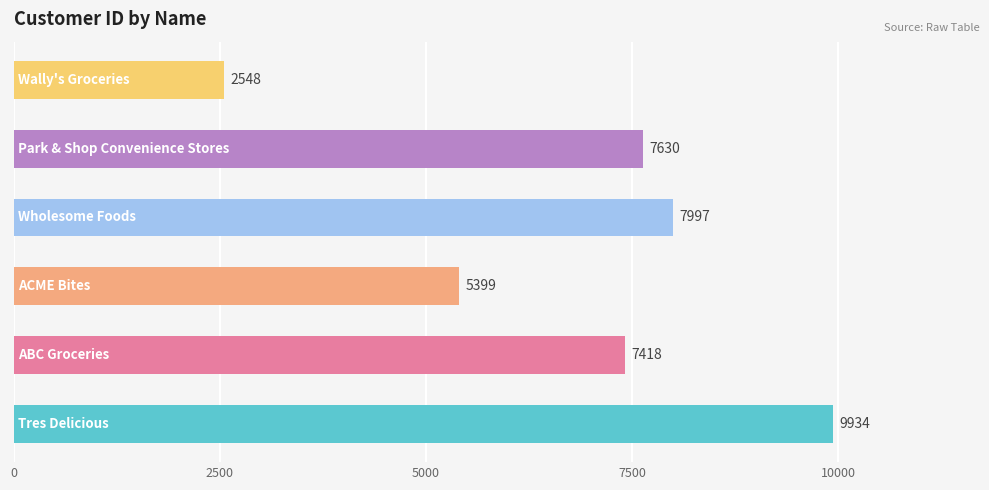

What is the greatest value displayed?

9934